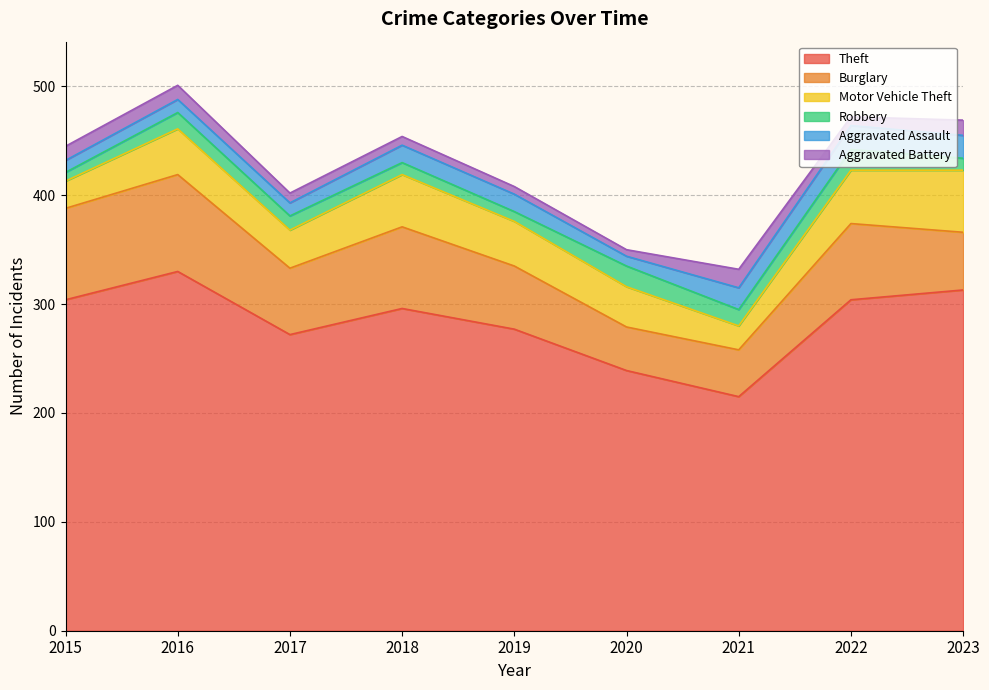

How many interior local peaks does the Aggravated Assault series have?

1